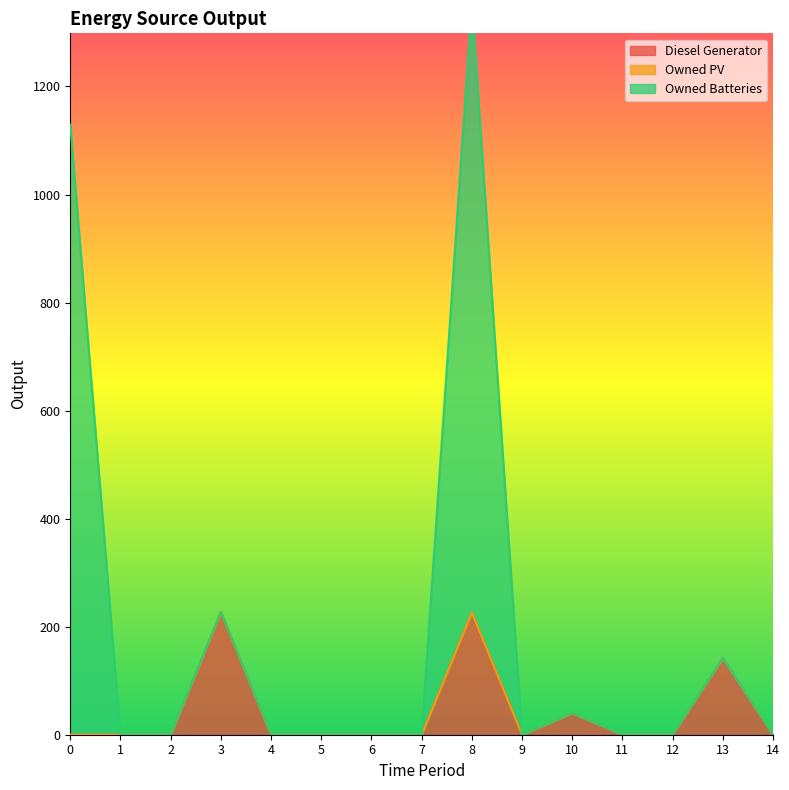

What is the highest value of the Diesel Generator series?

227